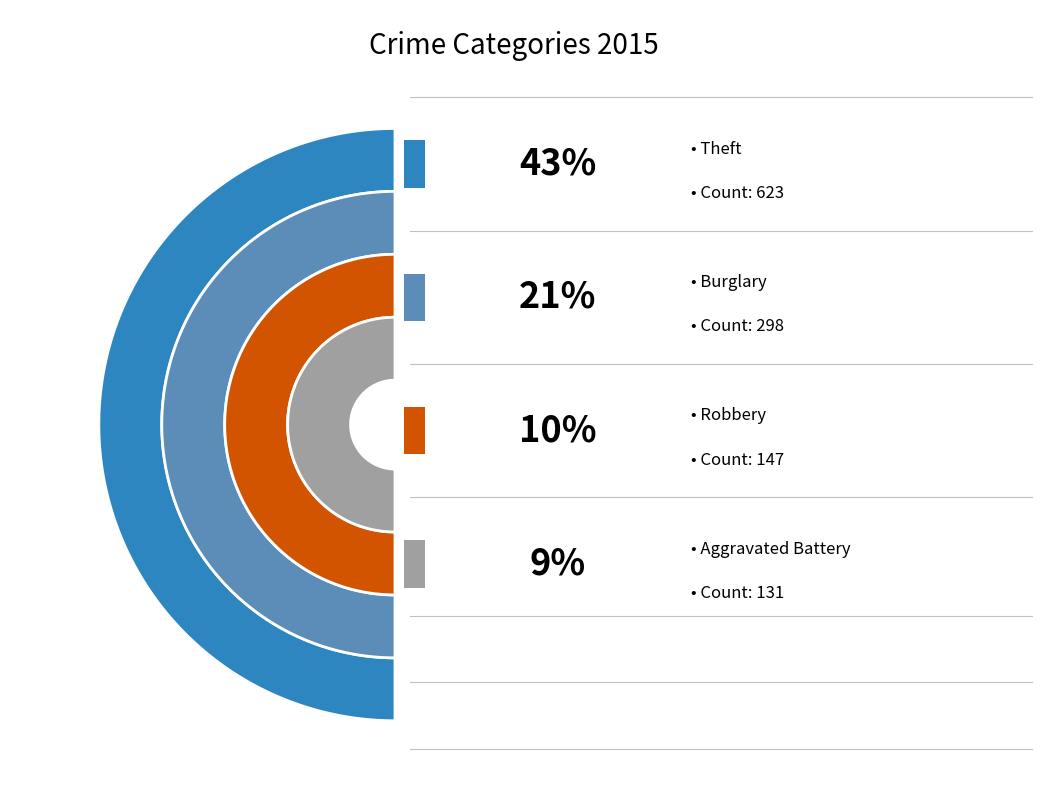

Is there a majority slice in this chart?

No